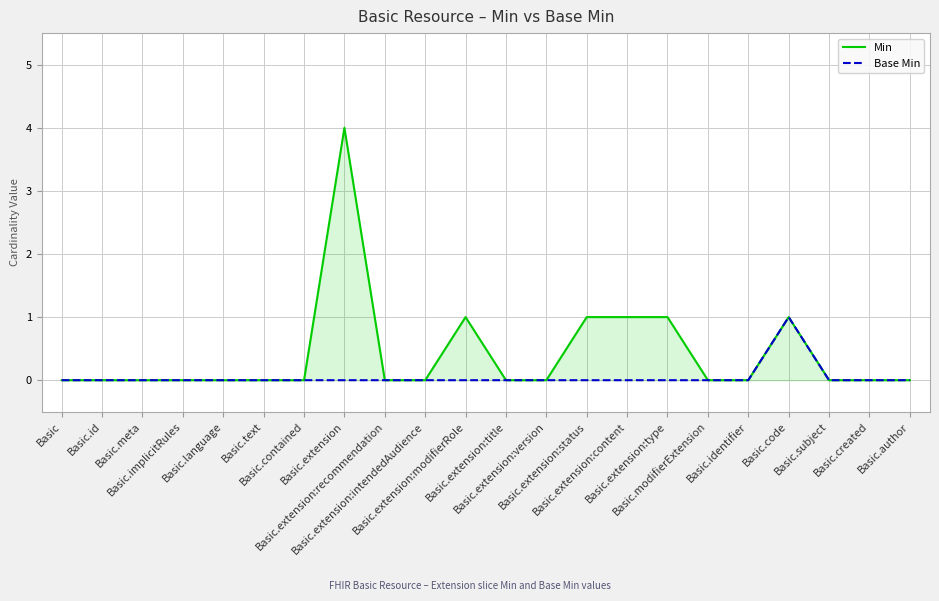

True or false: Base Min and Min cross at least once.

False